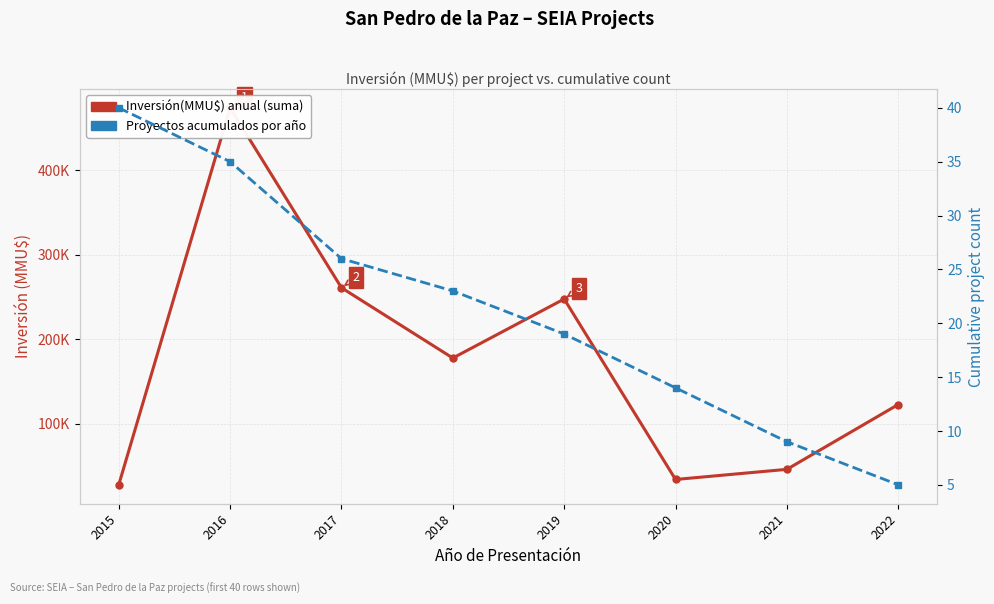

Reading left to right, transcribe all the data shown in this chart.

Inversión(MMU$) per year (sum): 27789	473717	260873	177703	247551	34052	46051	122747
Project count (cumulative): 40	35	26	23	19	14	9	5